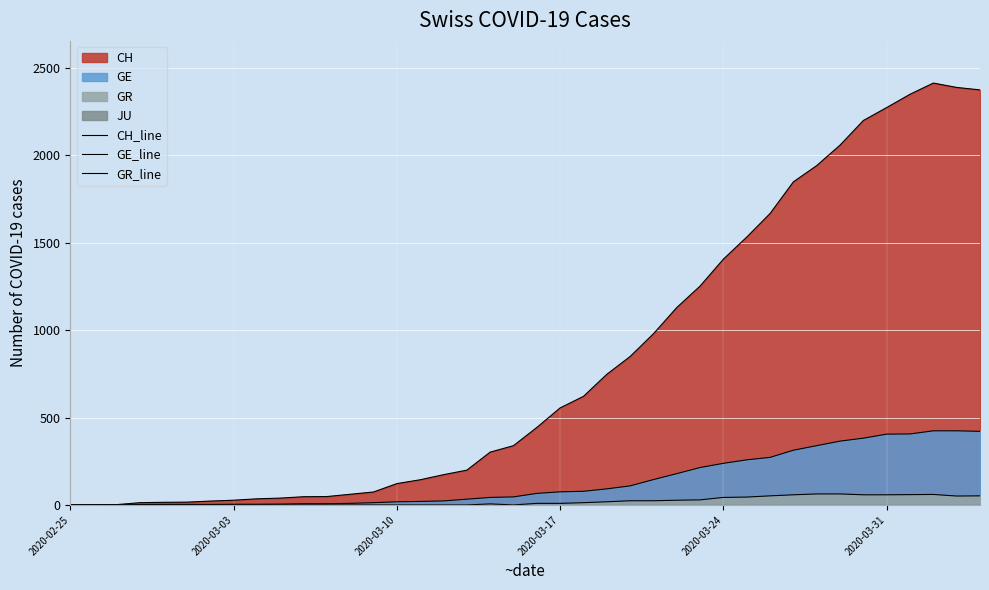

How many interior local peaks does the CH_line series have?

1